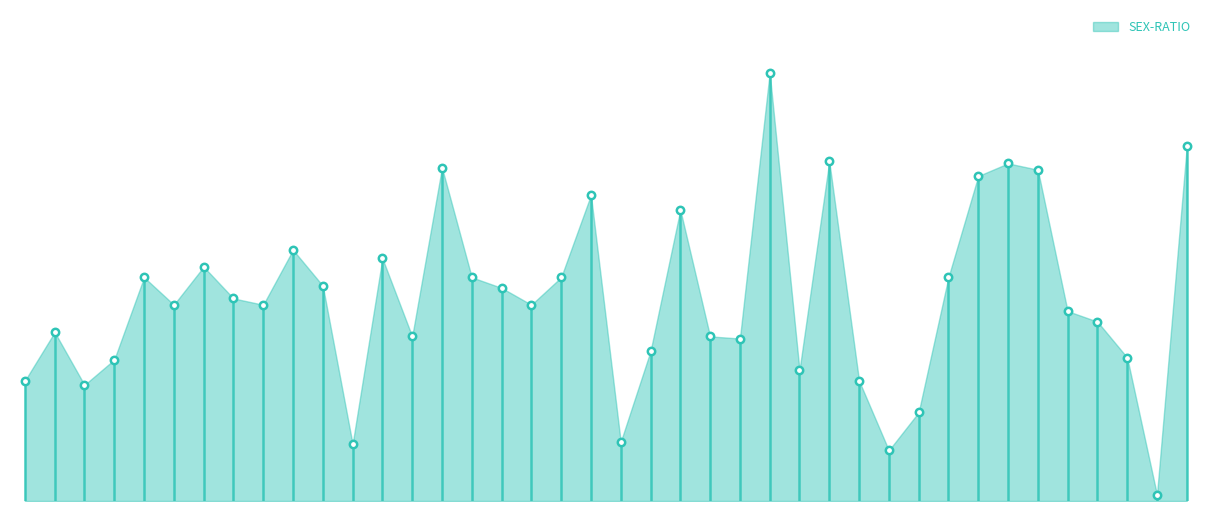

Between Chatwara and Karwara, which is larger?

Chatwara